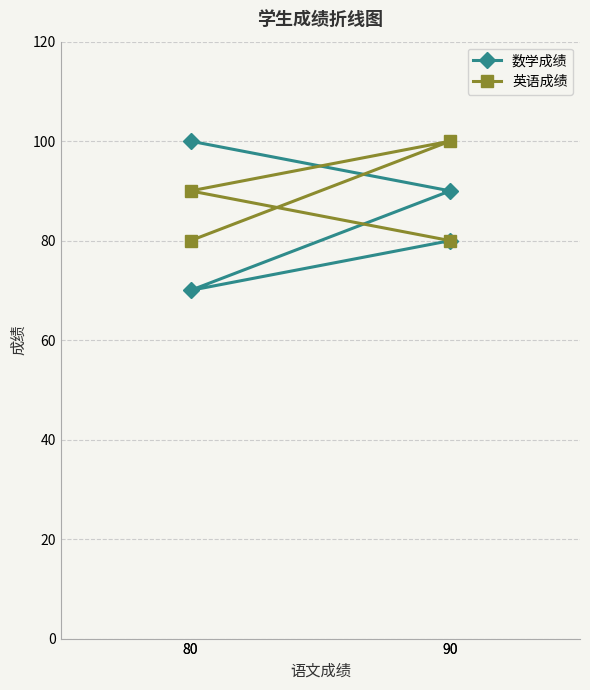

Reading left to right, what are all the values shown in this chart?

数学成绩: 100	90	70	80
英语成绩: 80	100	90	80